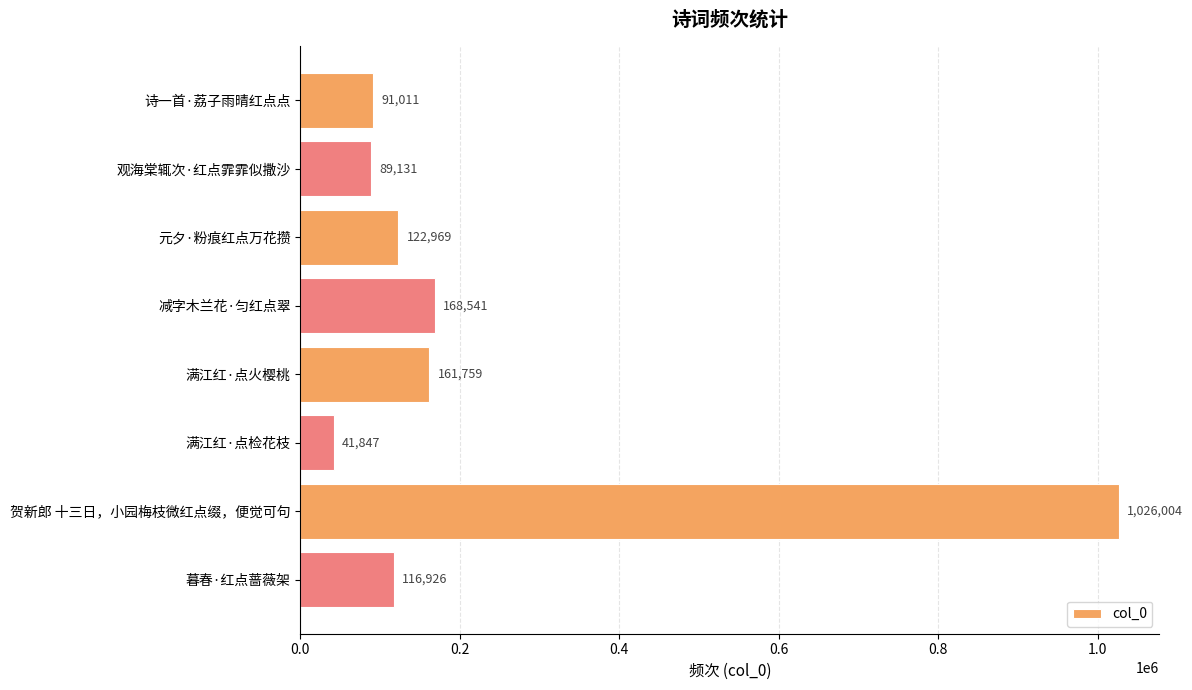

List the labels in order of value, largest first.

贺新郎 十三日，小园梅枝微红点缀，便觉可句, 减字木兰花·匀红点翠, 满江红·点火樱桃, 元夕·粉痕红点万花攒, 暮春·红点蔷薇架, 诗一首·荔子雨晴红点点, 观海棠辄次·红点霏霏似撒沙, 满江红·点检花枝